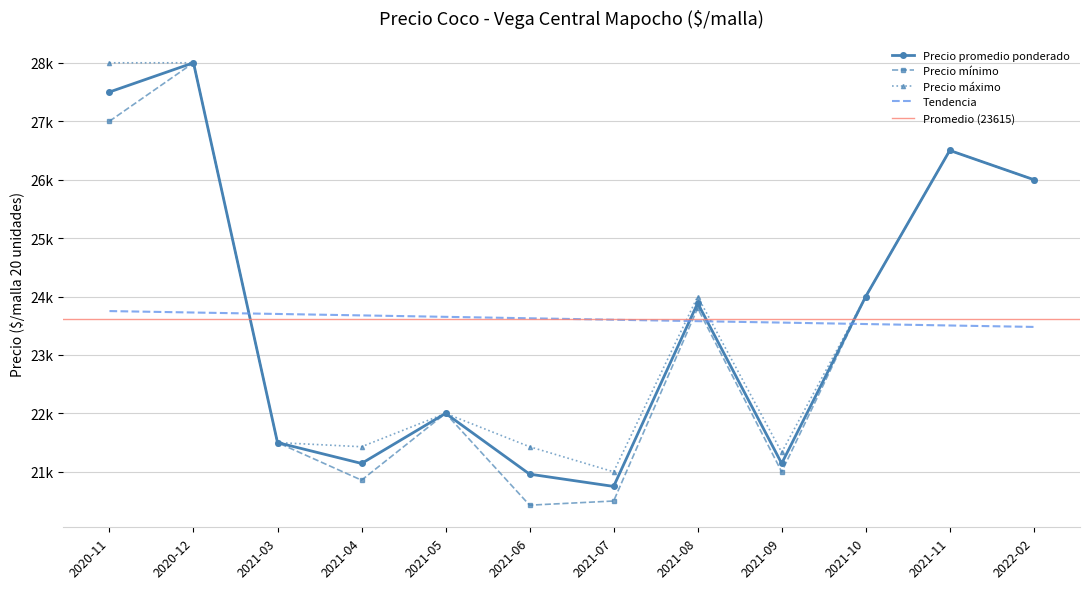

What is the label of the 1st point from the left?

2020-11